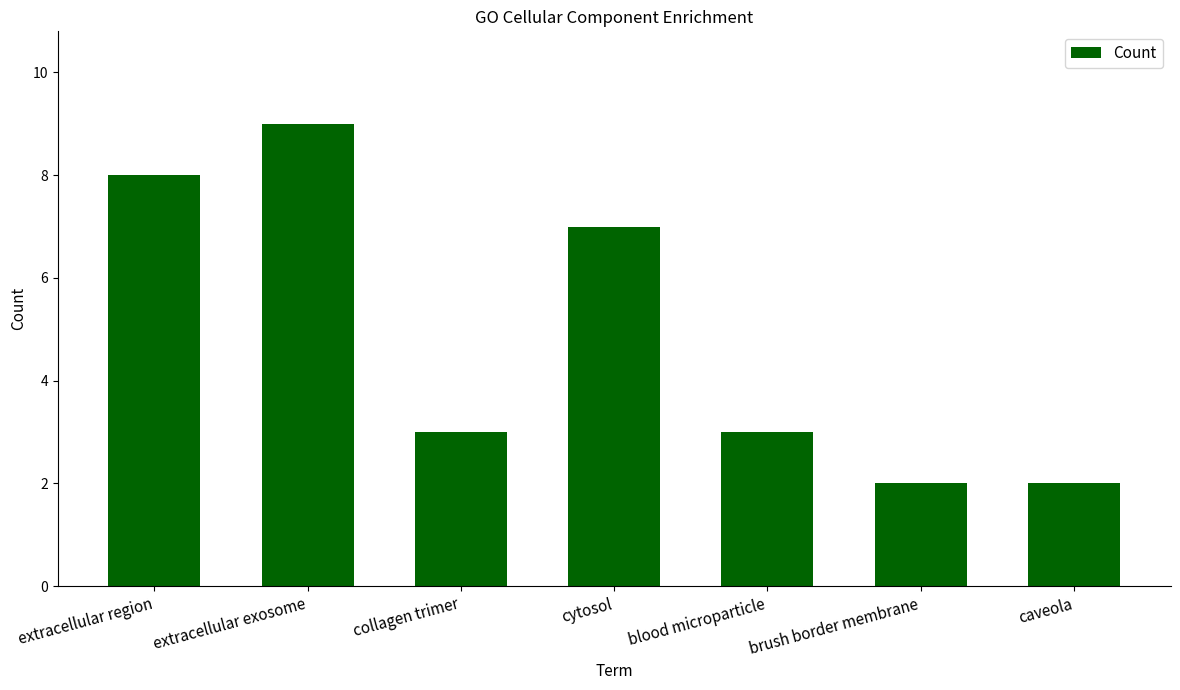

Reading left to right, extract all data points from this chart.

extracellular region=8	extracellular exosome=9	collagen trimer=3	cytosol=7	blood microparticle=3	brush border membrane=2	caveola=2